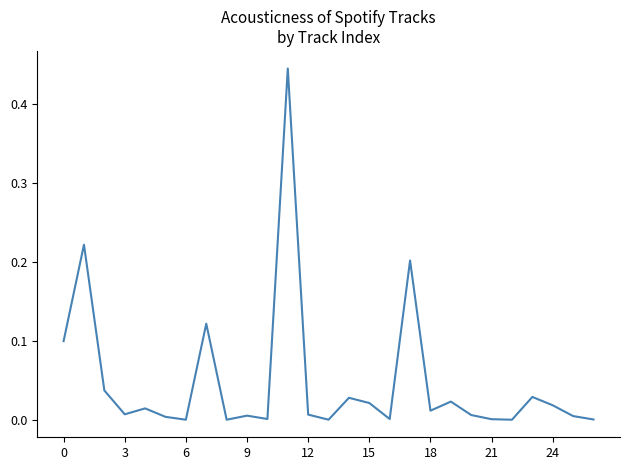

Is this an area chart (filled region under the line)?

No